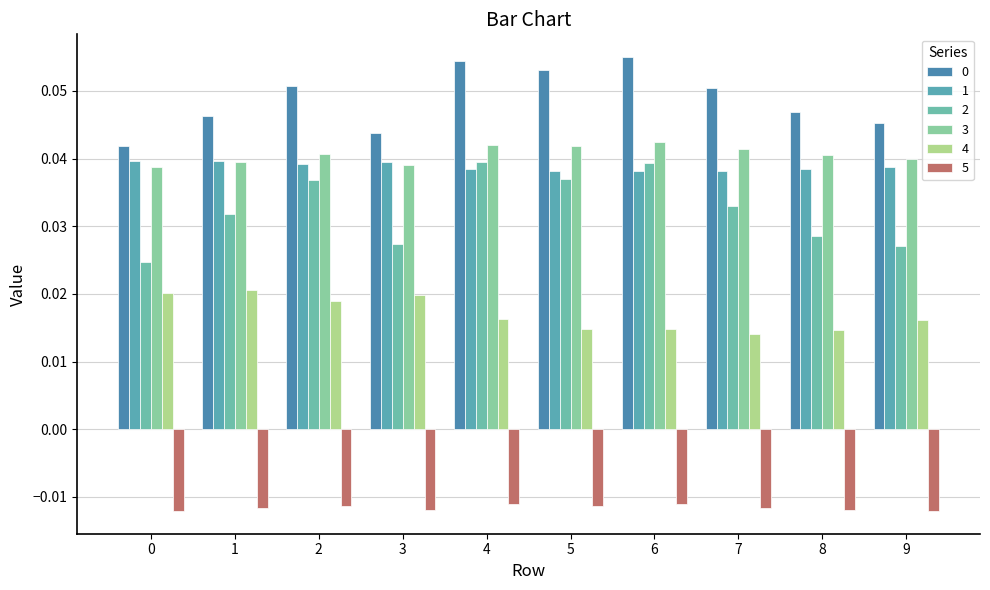

Count the 0 values in the range 0 to 1.

10